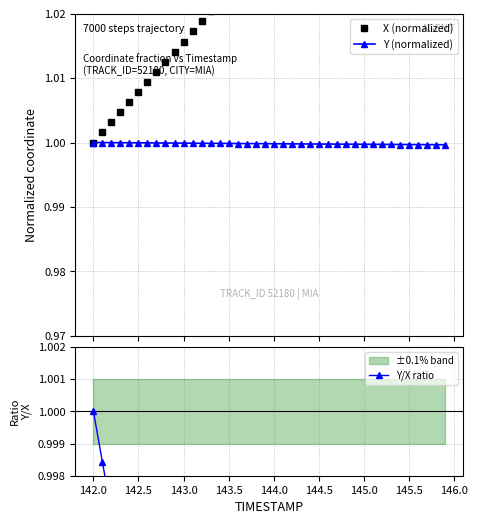

What is the value of the X (normalized) point at the 27th from the left?

1.0